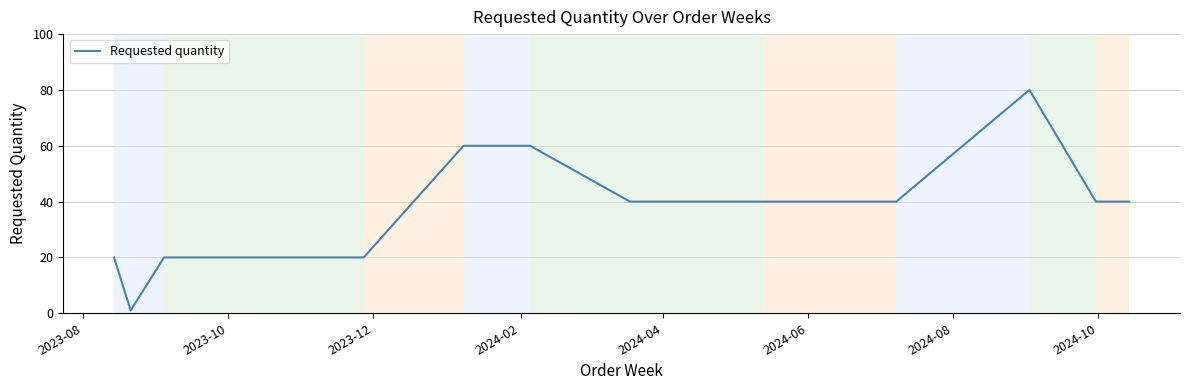

What is the difference between the maximum and minimum values?

79